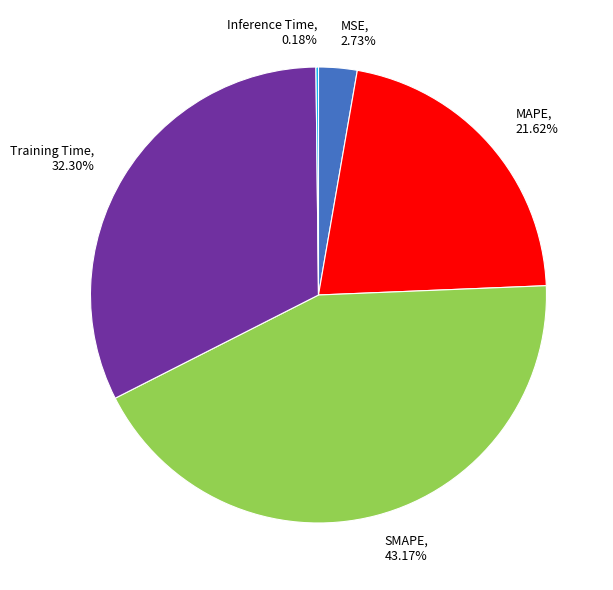

What percentage is the MAPE slice, to the nearest percent?

22%